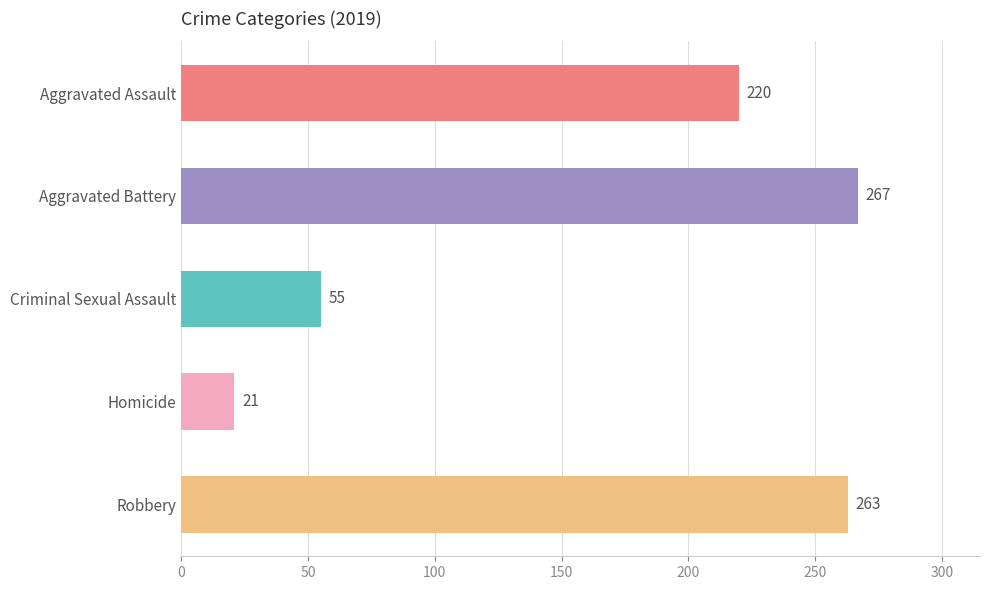

Which series has the largest range (max minus min)?

Robbery